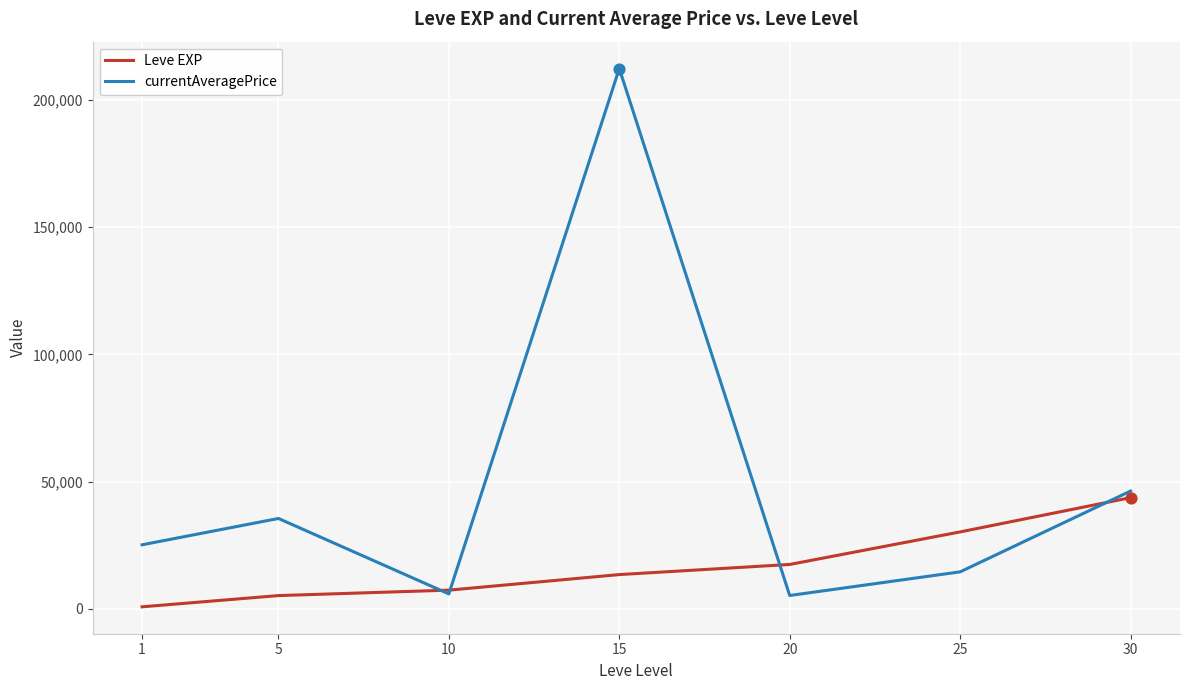

At how many categories does at least one series exceed 132562?

1